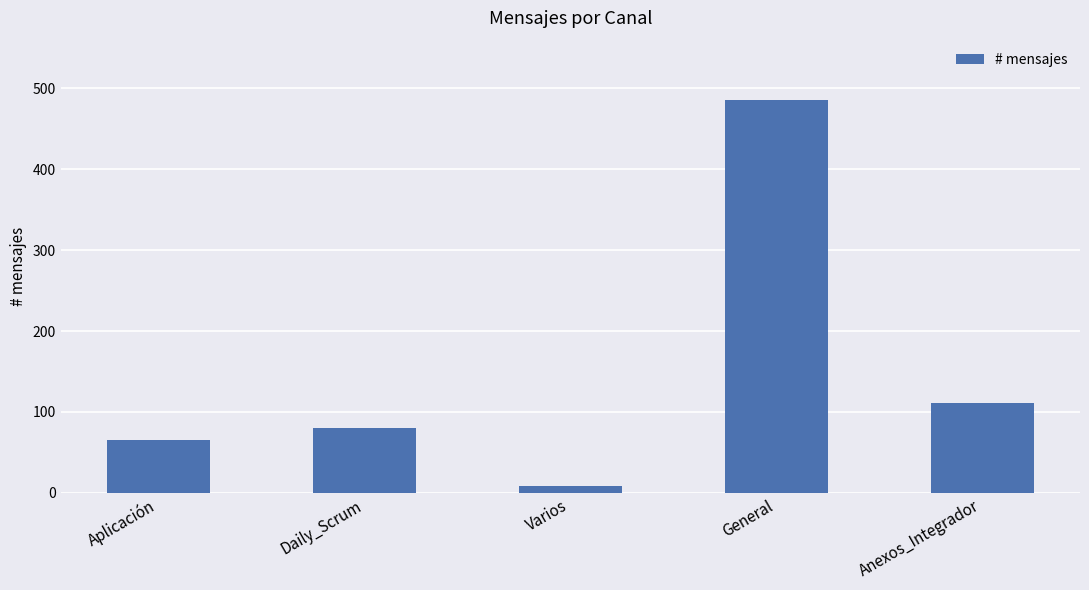

What is the value of the 3rd bar from the left?

8